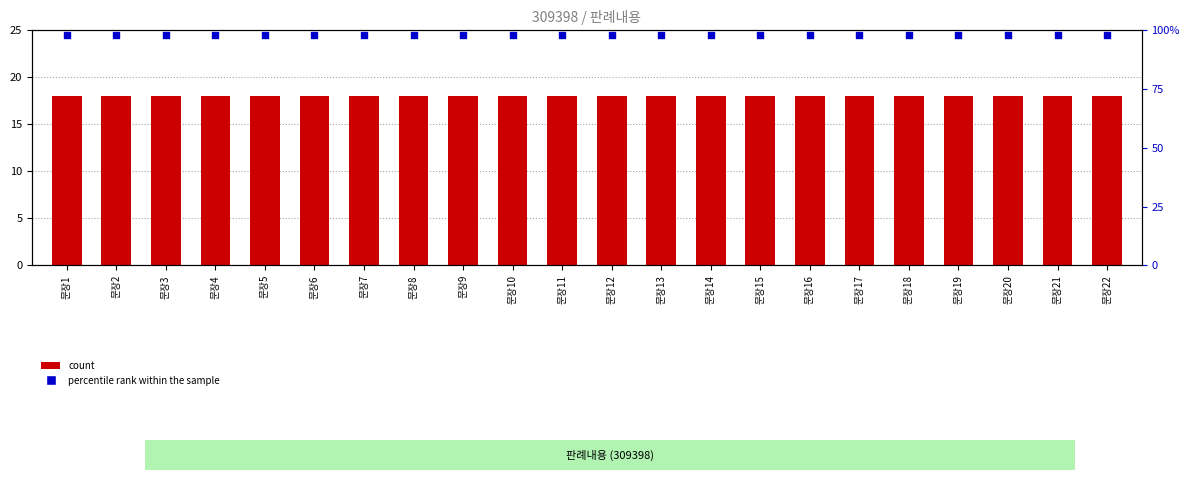

At which category is the sum across all series the highest?

문장1